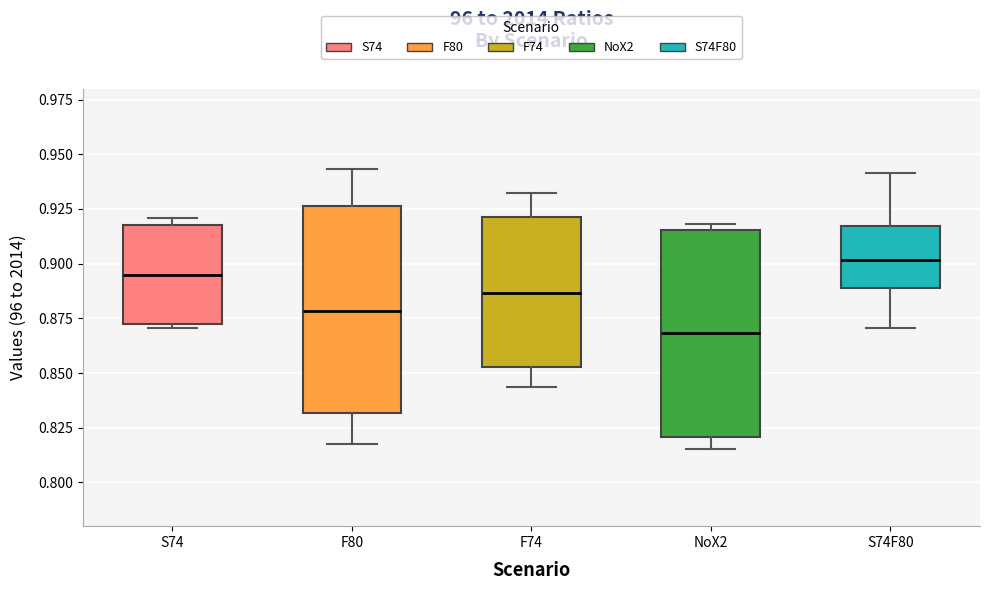

Which box's median line is the lowest?

NoX2